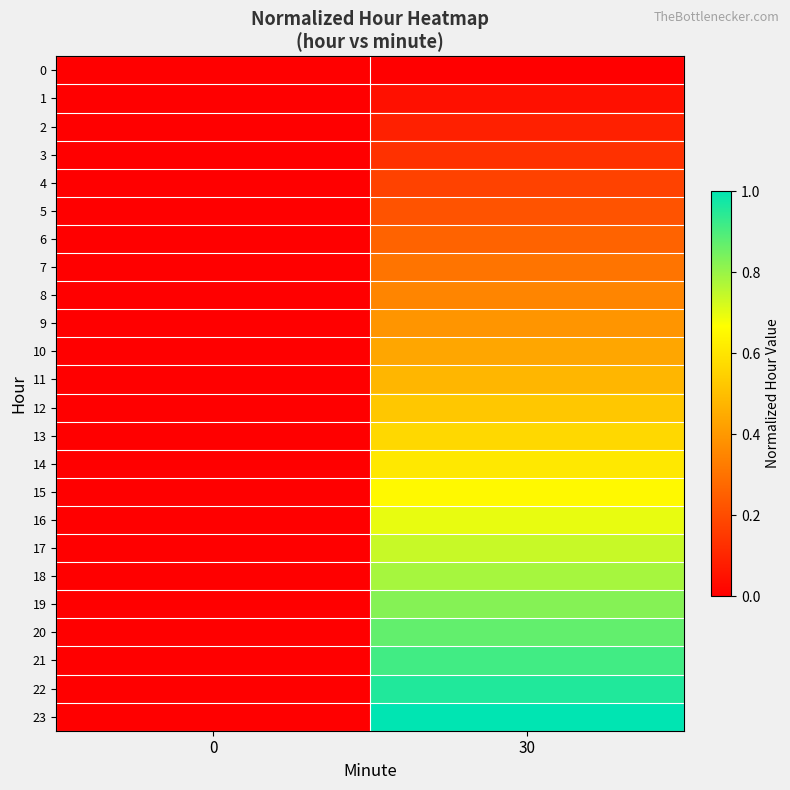

Rank the series by their maximum value, from lowest to highest.

0, 1, 2, 3, 4, 5, 6, 7, 8, 9, 10, 11, 12, 13, 14, 15, 16, 17, 18, 19, 20, 21, 22, 23